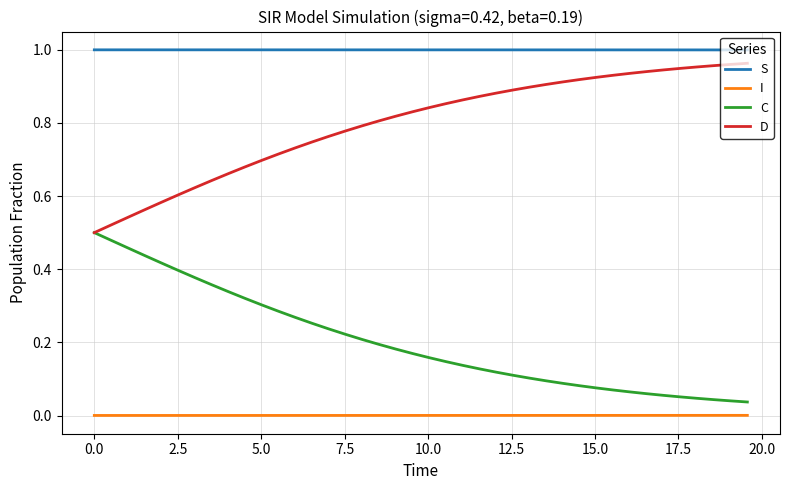

Which series has the largest total across all categories?

S